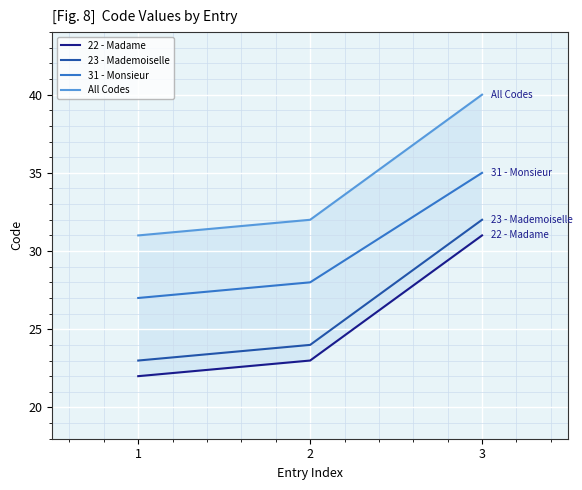

What is the sum of all 23 - Mademoiselle values?

79